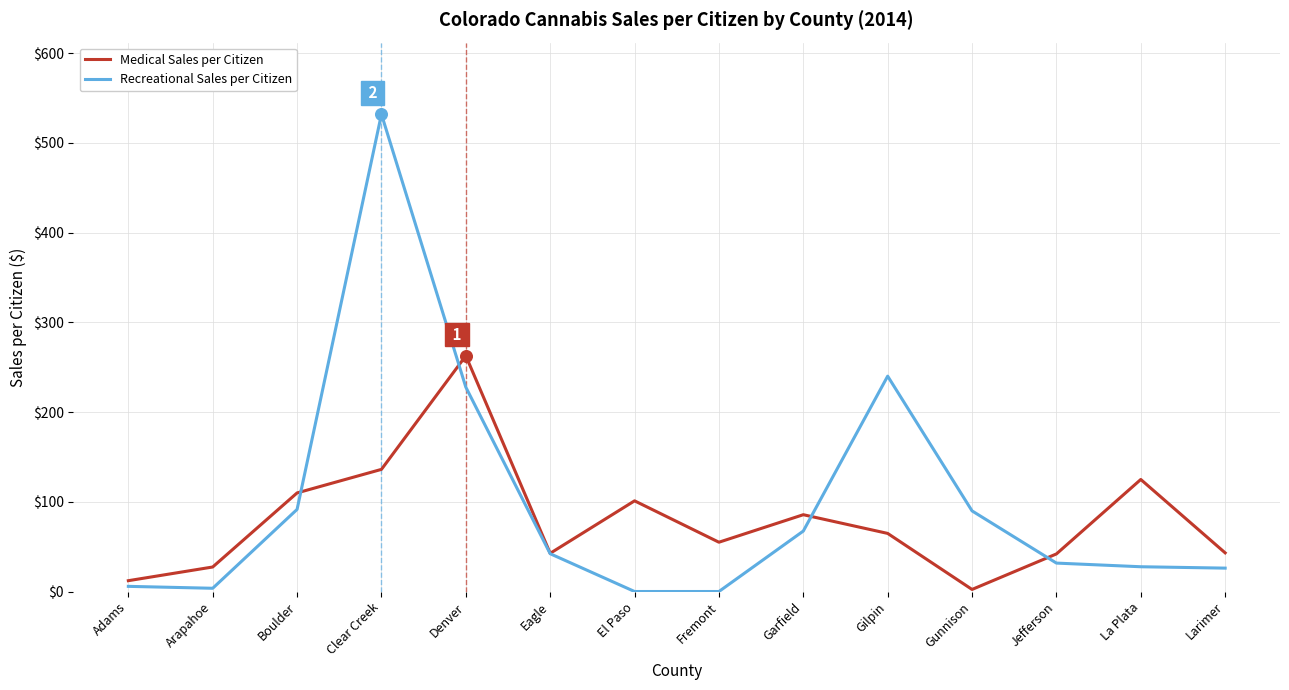

What is the spread (max minus min) of values at Larimer?

17.0